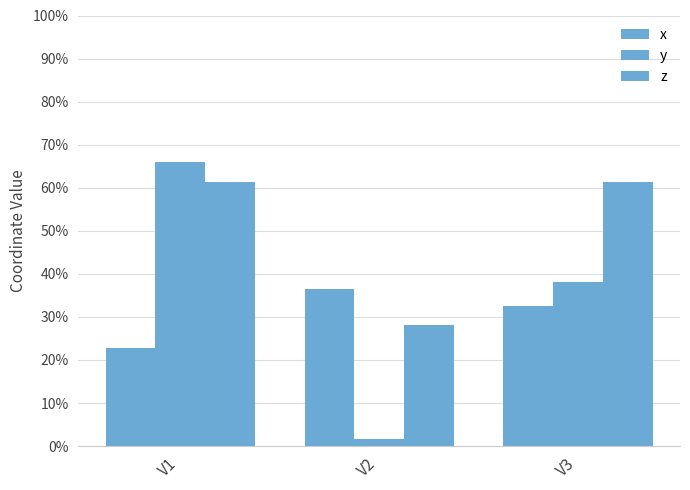

What is the maximum value shown in the chart?

0.7